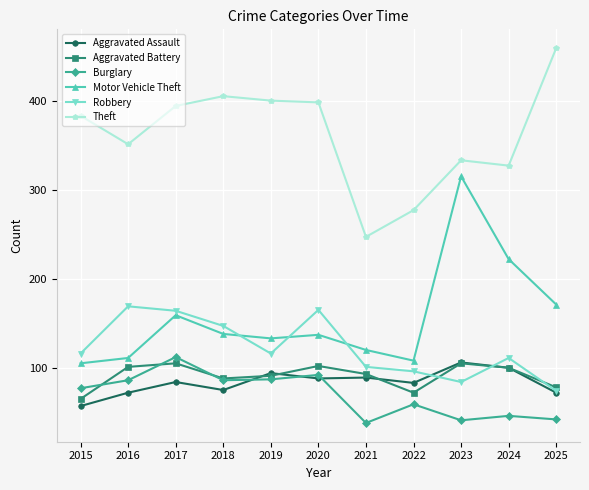

What is the minimum value shown in the chart?

38